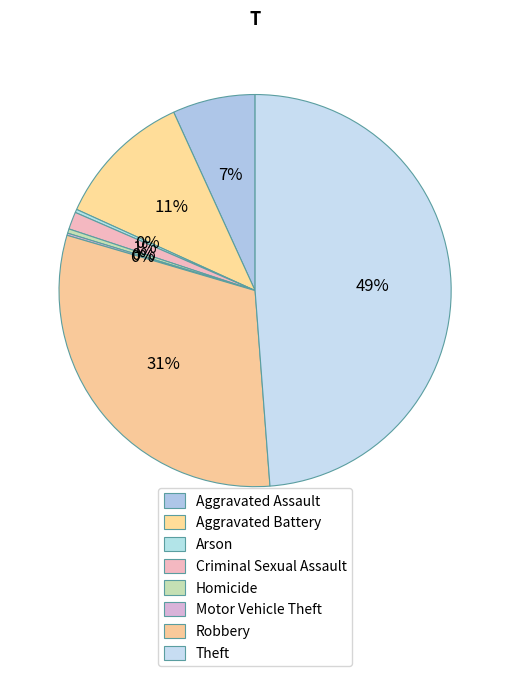

Which has a higher value, Criminal Sexual Assault or Homicide?

Criminal Sexual Assault